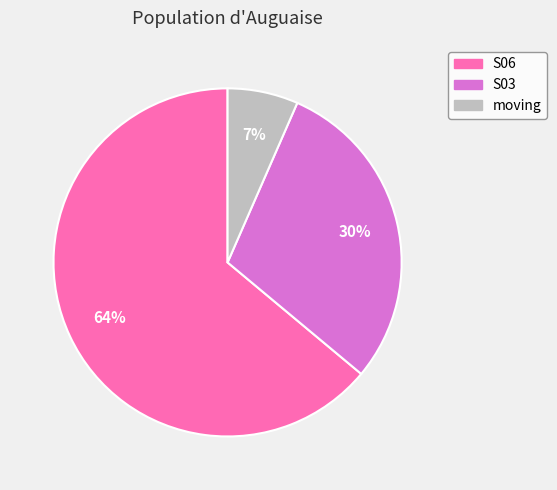

How many slices are in this pie chart?

3